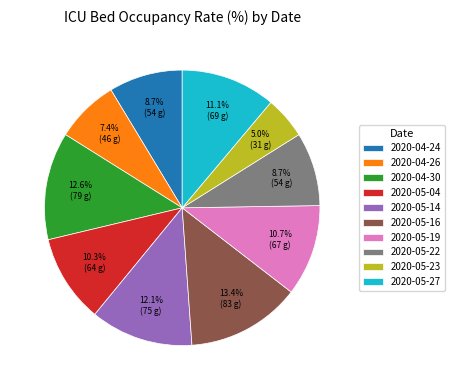

What is the smallest slice in the pie chart?

2020-05-23